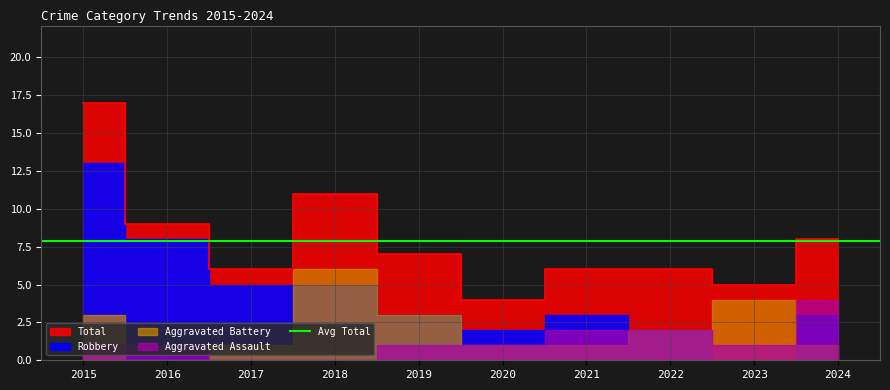

Rank the series by their maximum value, from highest to lowest.

Total, Robbery, Aggravated Battery, Aggravated Assault